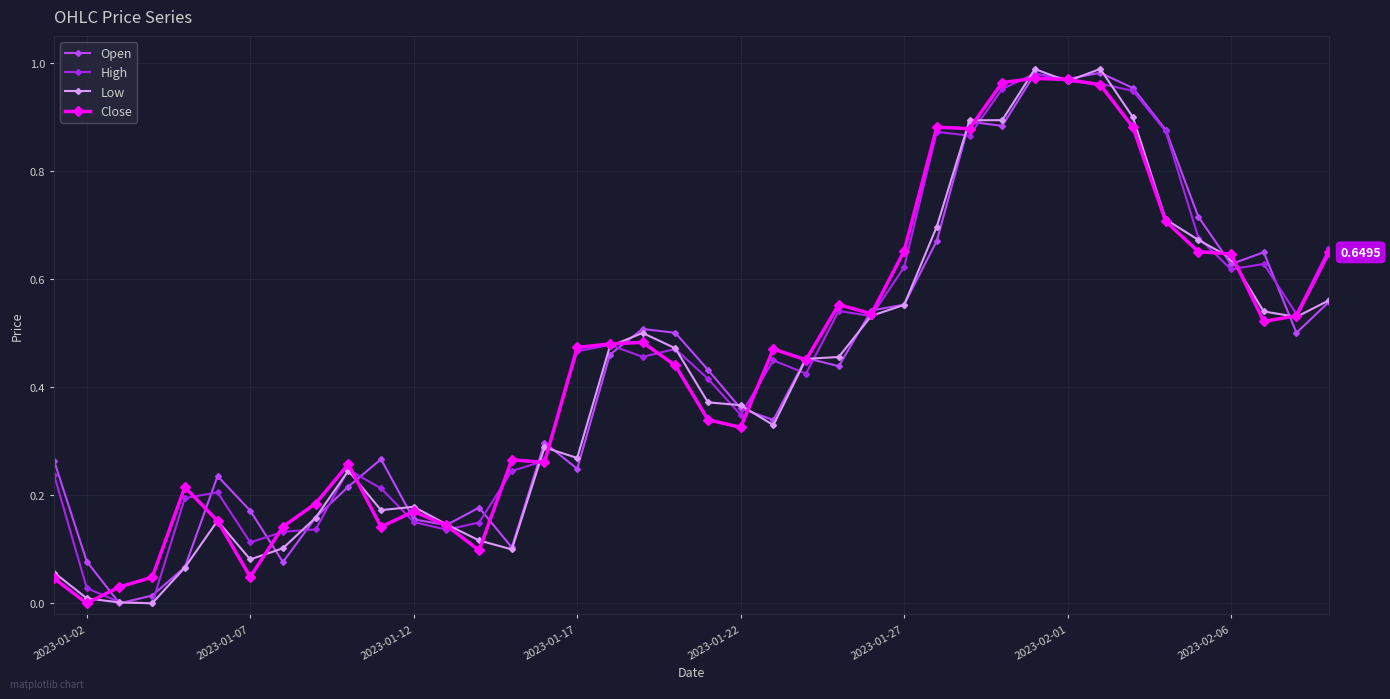

True or false: Low has more than 1 points higher than both neighbors.

True